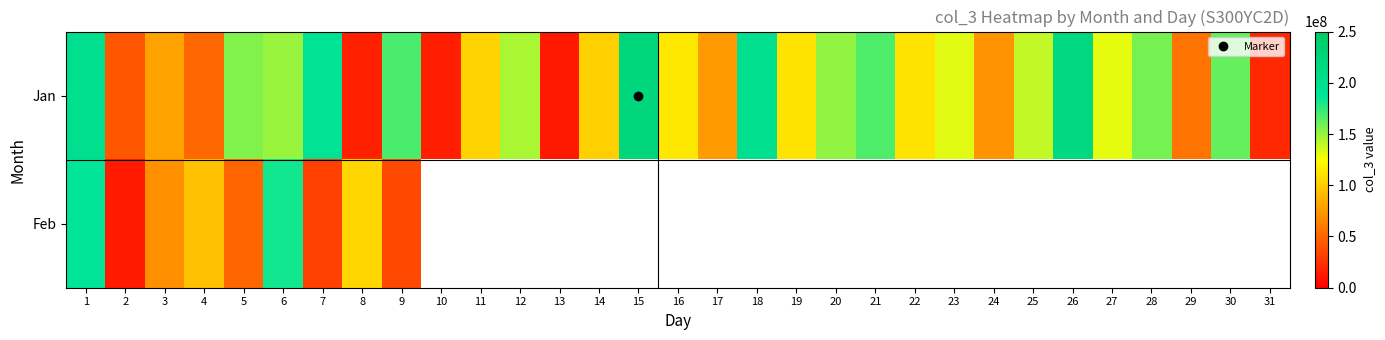

Is it true that Jan equals 33833130.4 at 31?

False